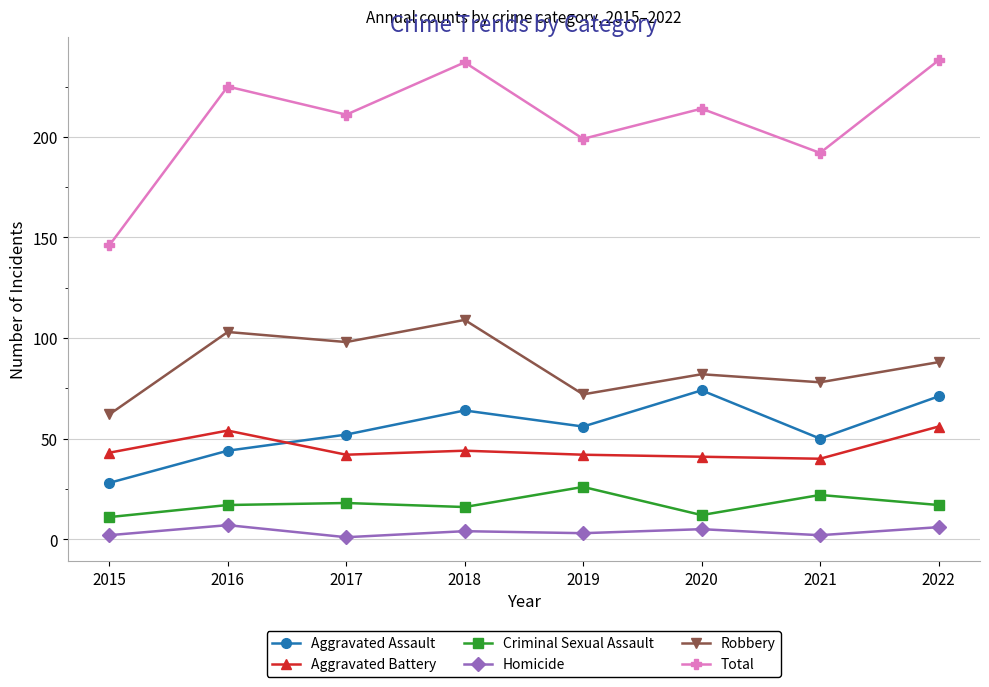

Which series has the largest total across all categories?

Total